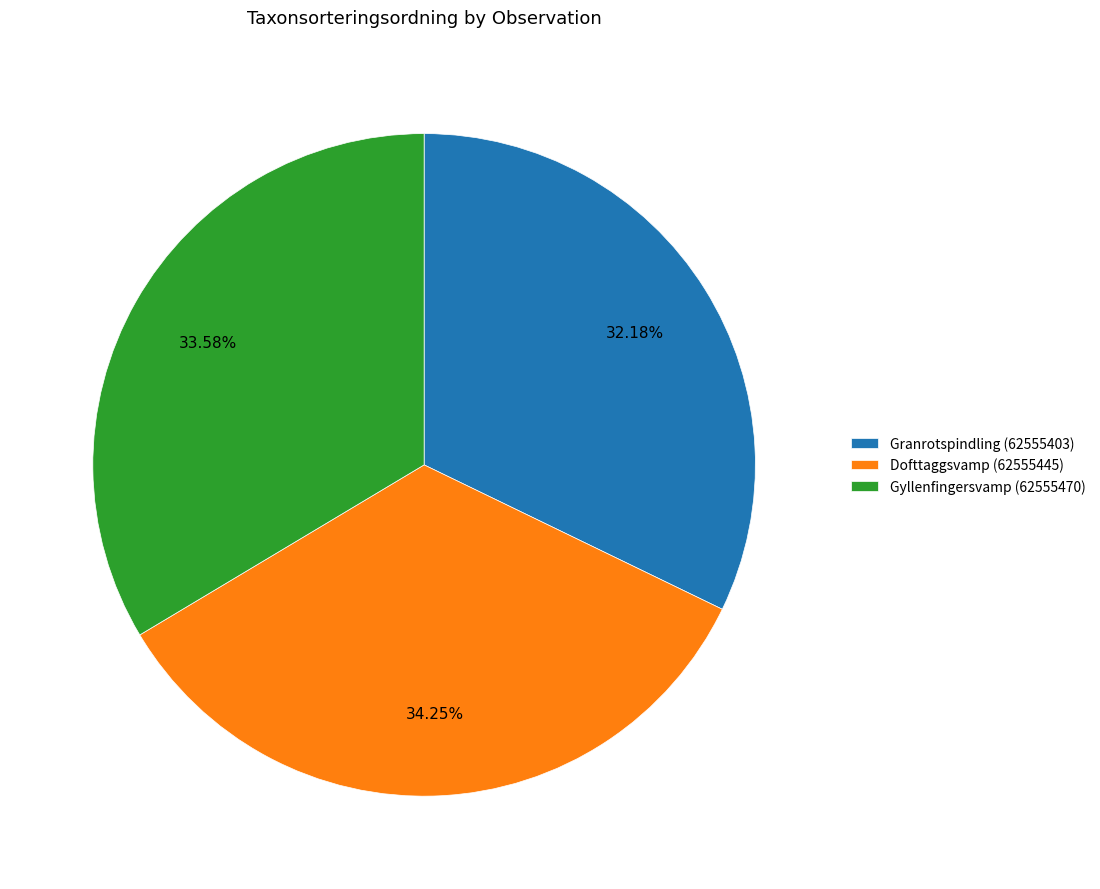

What percentage do Granrotspindling (62555403) and Gyllenfingersvamp (62555470) together represent?

65.8%